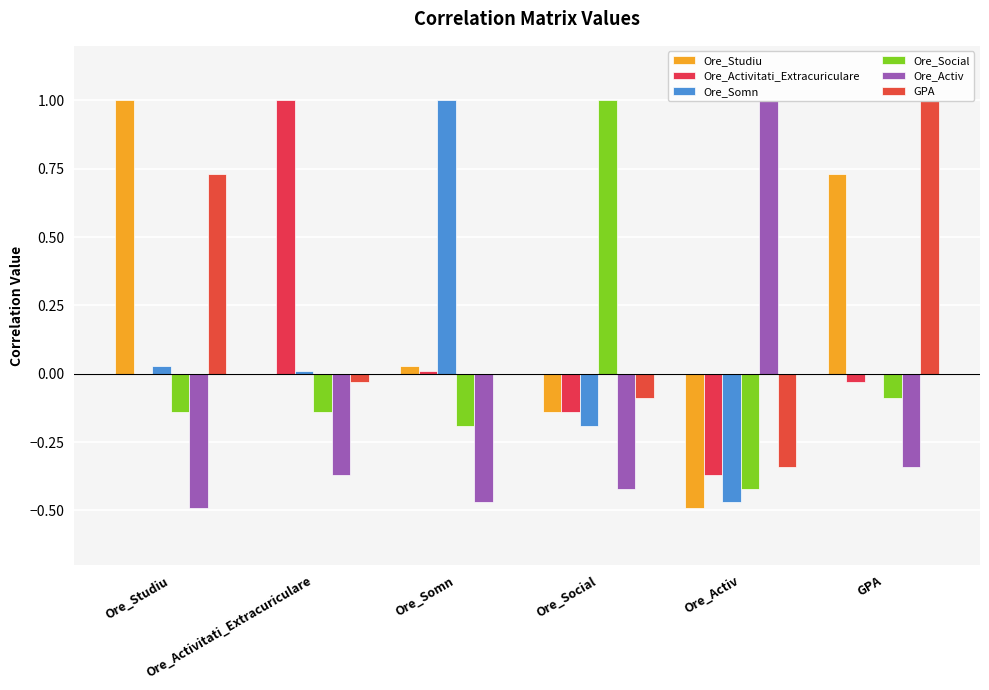

True or false: Ore_Studiu has a value of 0.4 at GPA.

False